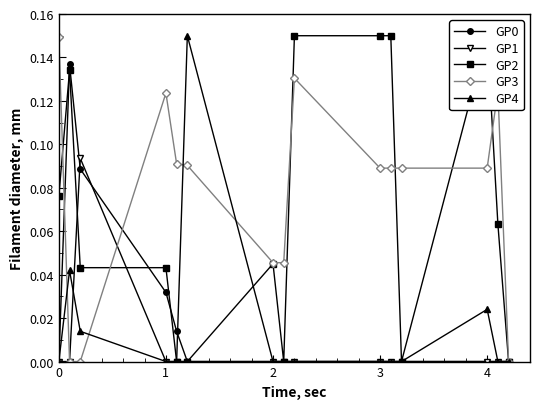

True or false: GP3 has more than 1 interior local peaks.

True